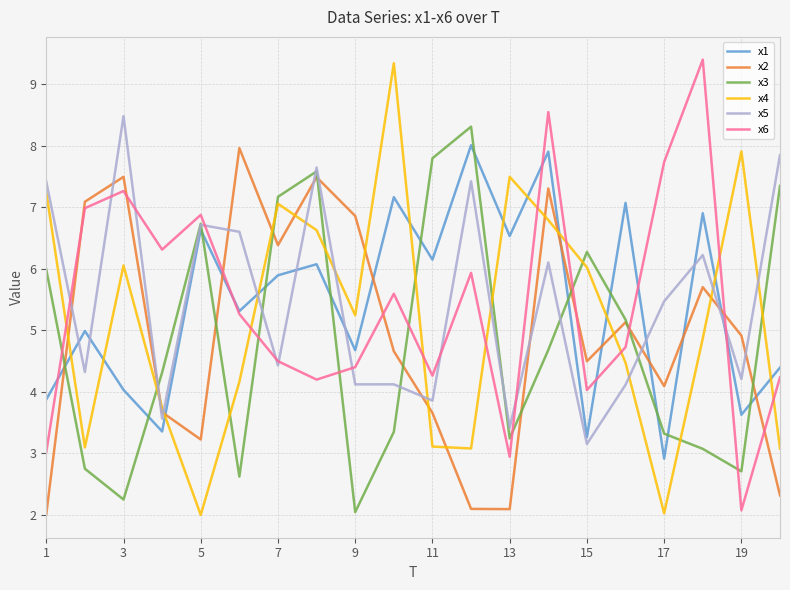

How many lines are shown in the chart?

6